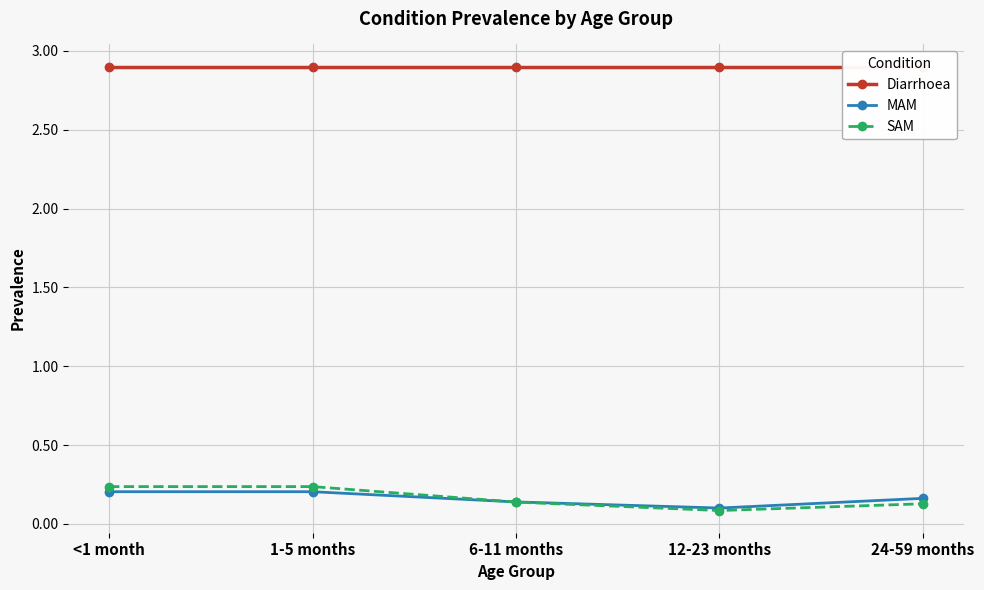

Which series has the largest total across all categories?

Diarrhoea